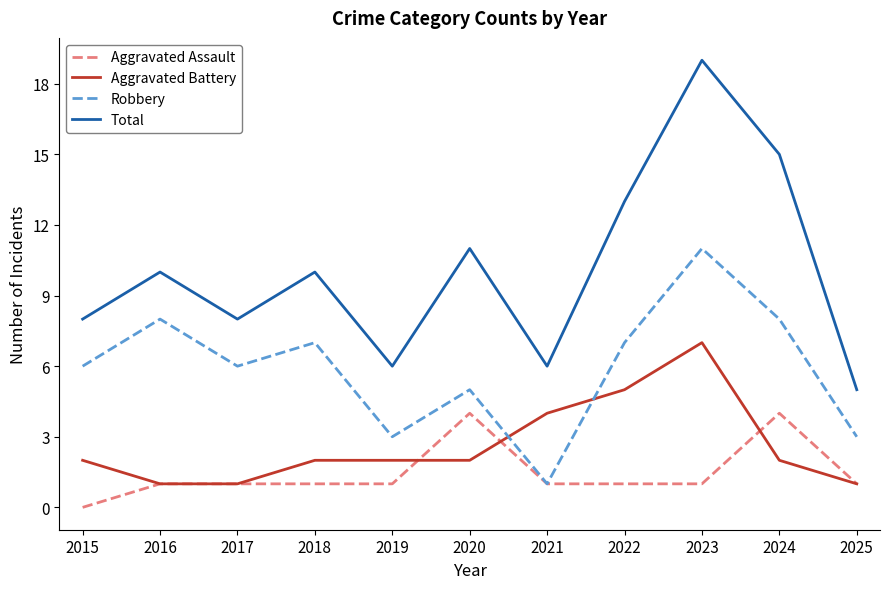

True or false: Robbery and Total intersect in this chart.

False